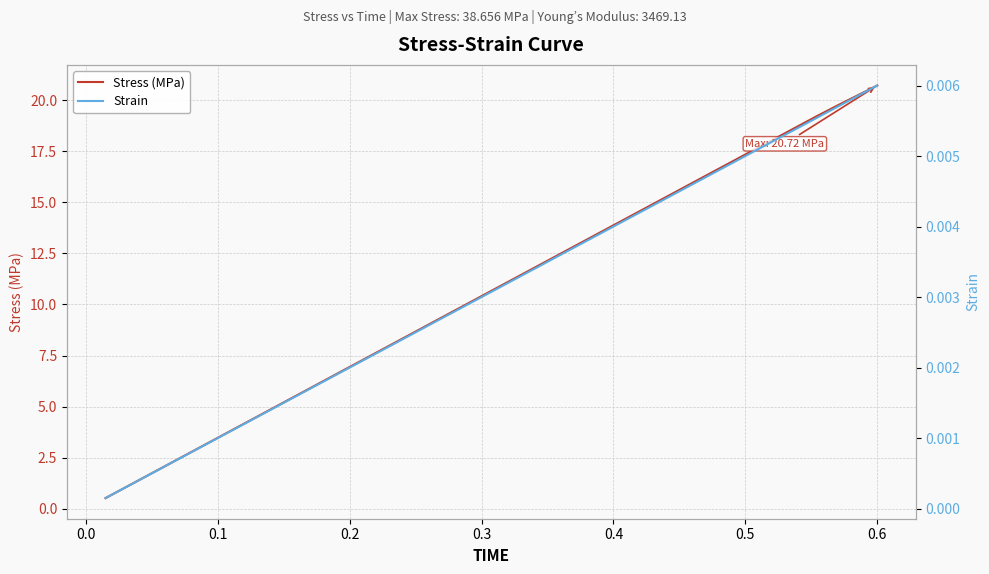

What is the minimum value for Stress (MPa)?

0.5